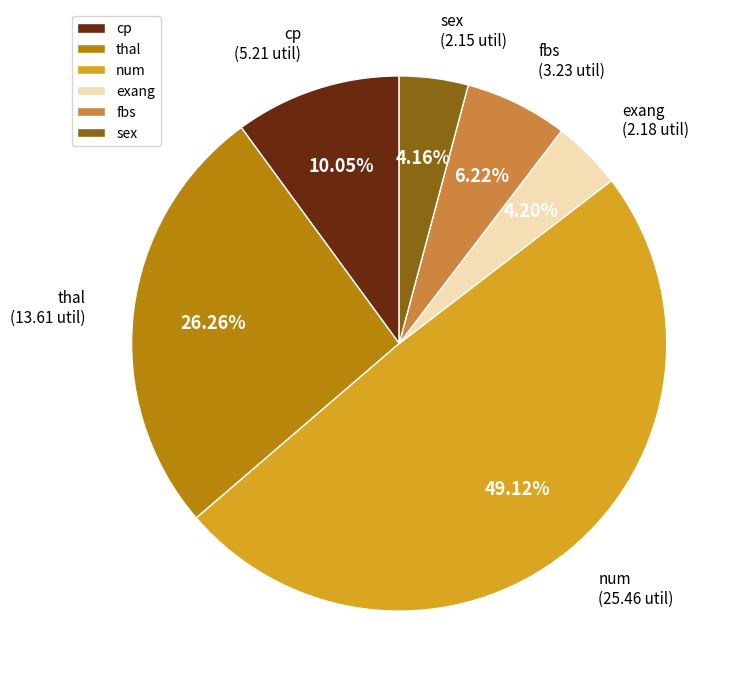

To the nearest percent, what percentage of the pie is cp?

10%